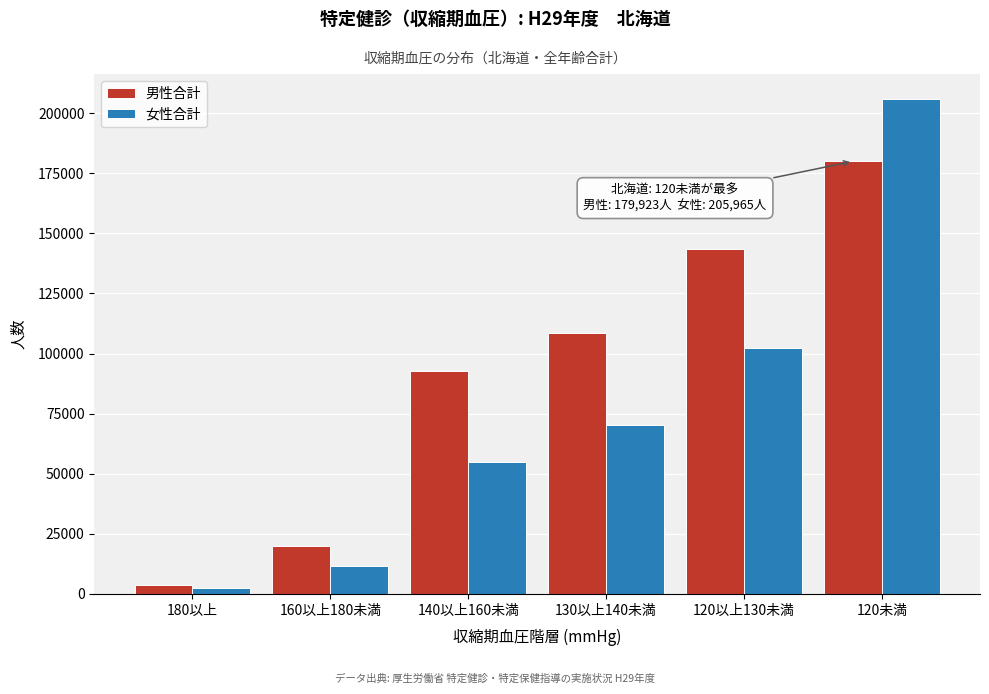

Reading left to right, transcribe all the data shown in this chart.

男性合計: 3737	19982	92827	108381	143593	179923
女性合計: 2302	11802	54738	70150	102161	205965